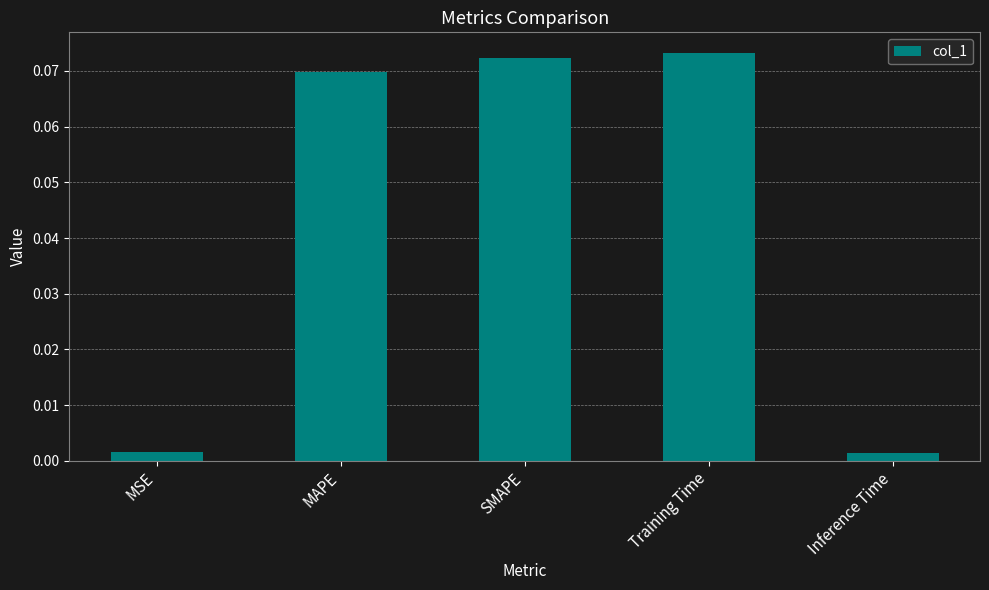

The value at MAPE is 0.0. True or false?

False